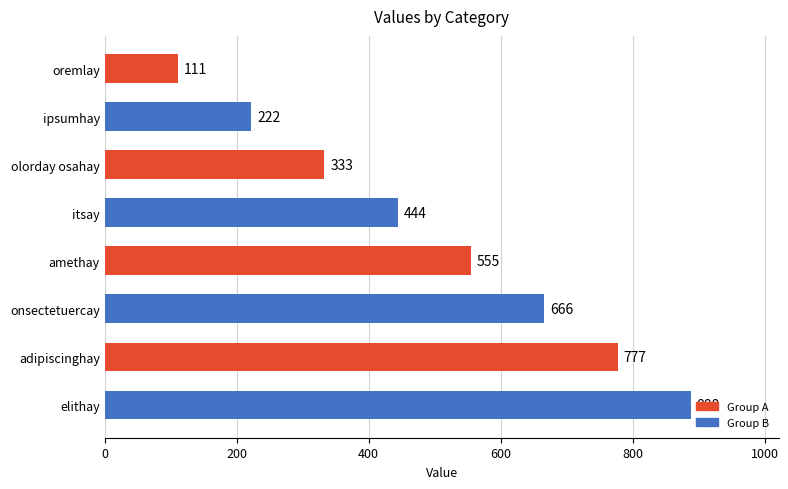

The chart shows a value of 136 at ipsumhay. True or false?

False